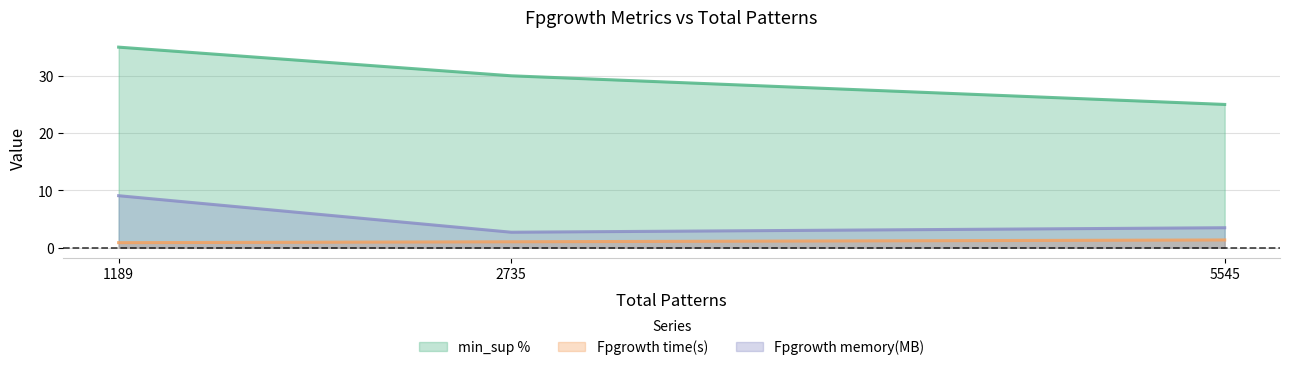

At which label is Fpgrowth memory(MB) closest to 5?

5545